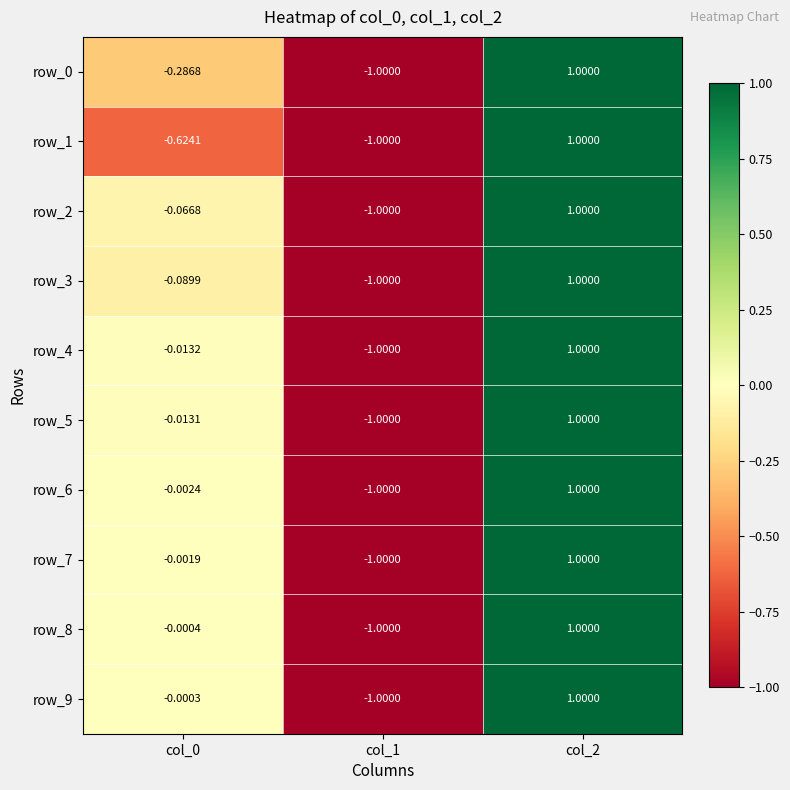

Is the value of row_8 at col_2 greater than the value of row_3 at col_1?

Yes